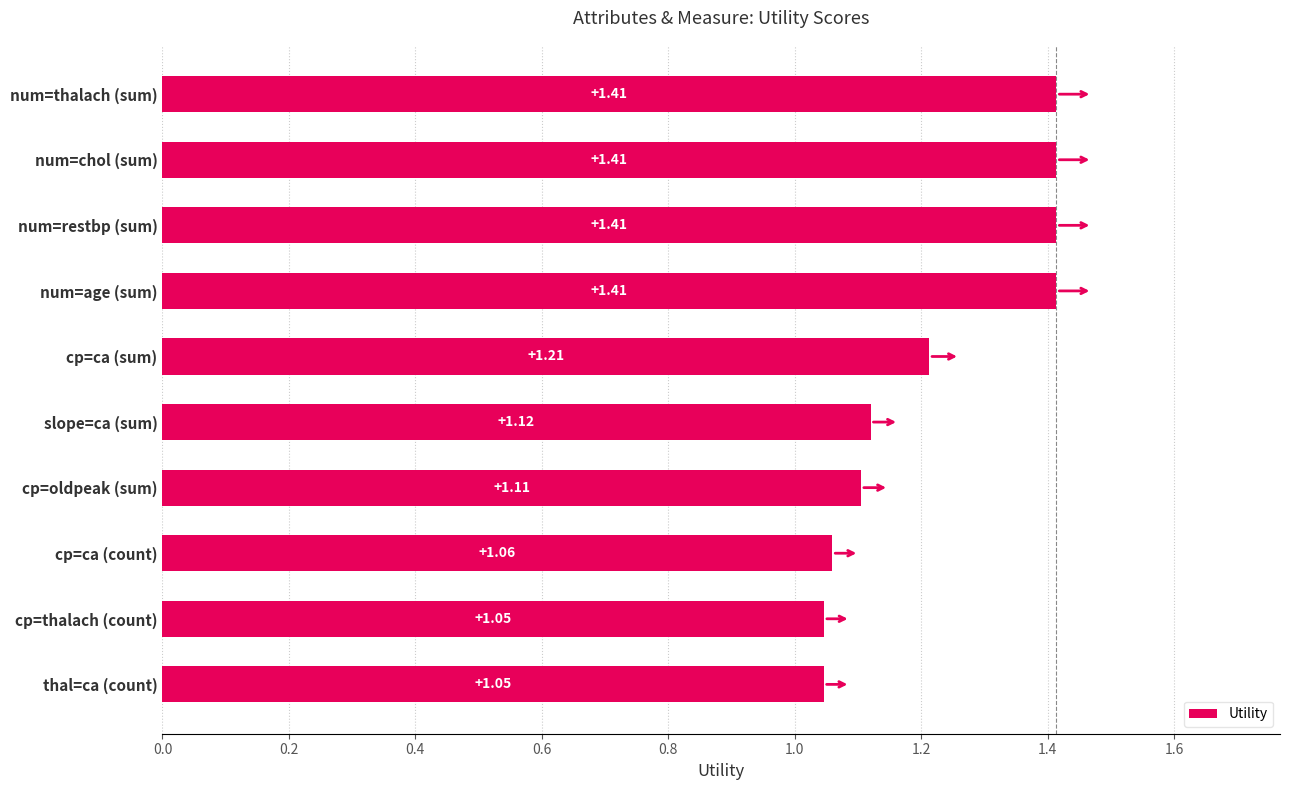

What is the difference between the values at num=thalach (sum) and cp=oldpeak (sum)?

0.3